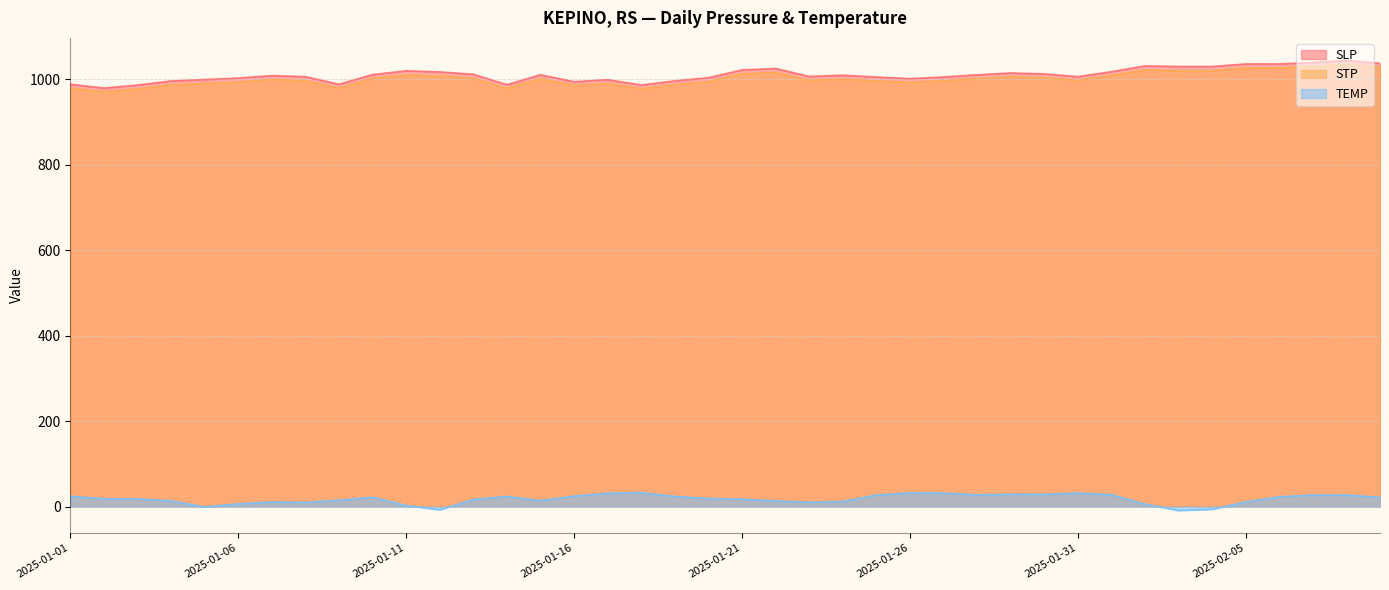

Which series has the largest range (max minus min)?

SLP